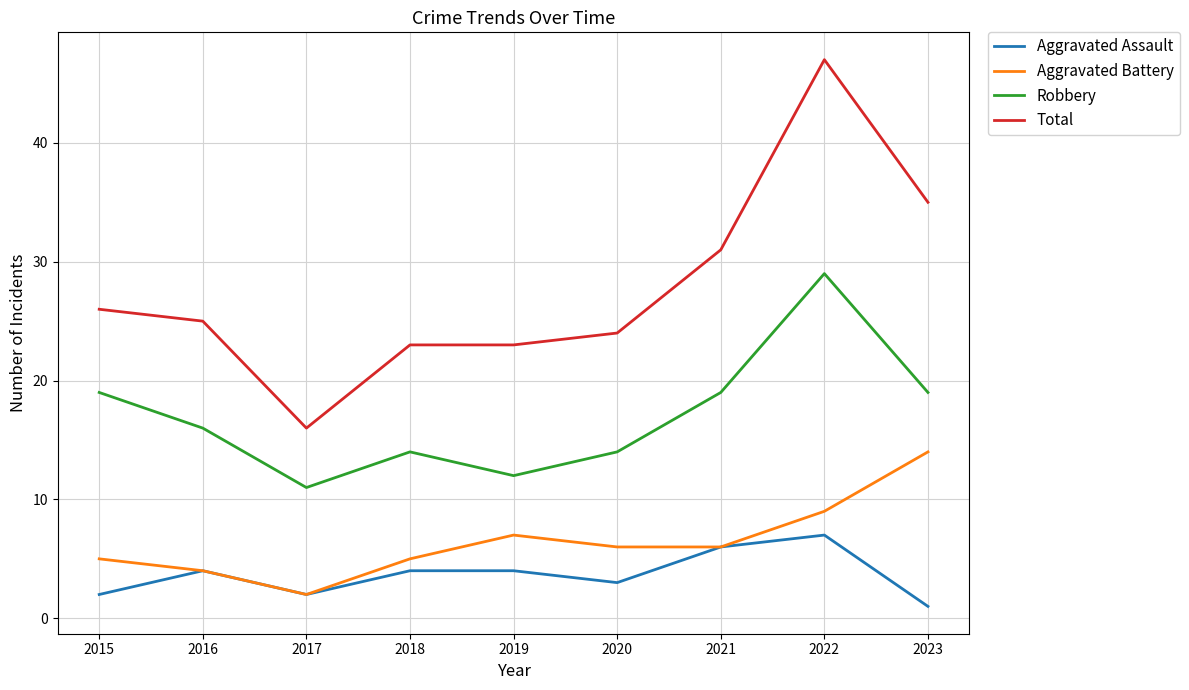

The value of Aggravated Battery at 2015 is 5. True or false?

True